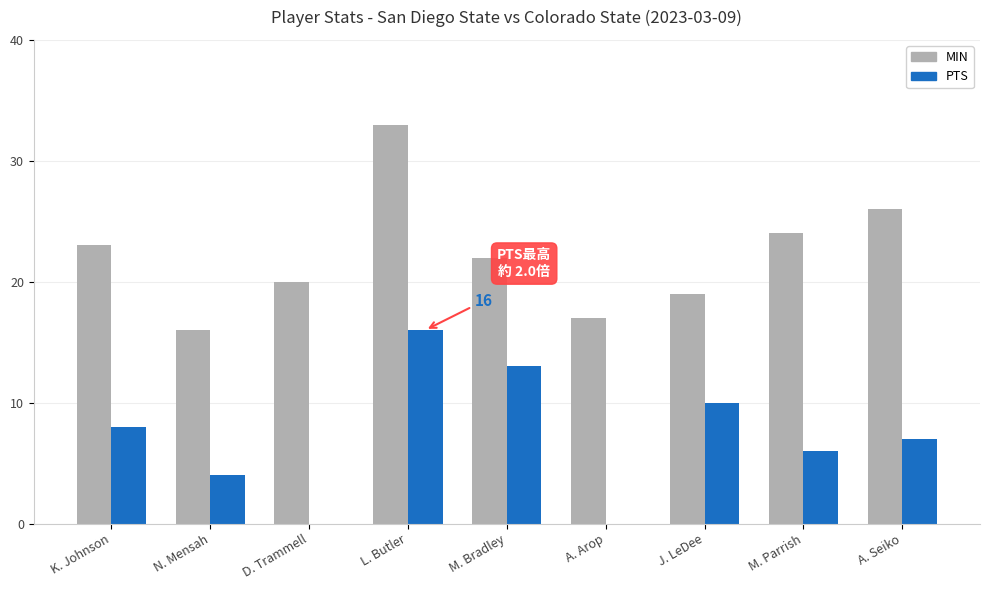

Which series changed the most between K. Johnson and L. Butler?

MIN